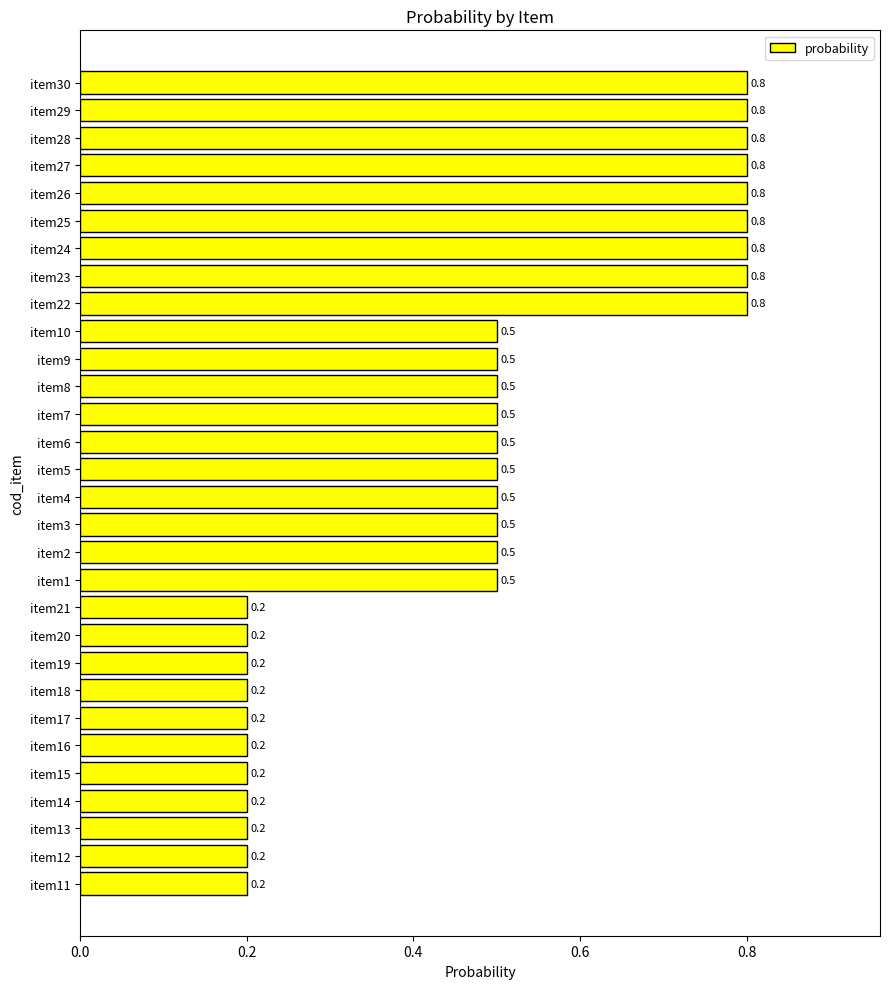

The chart shows a value of 0.5 at item5. True or false?

True